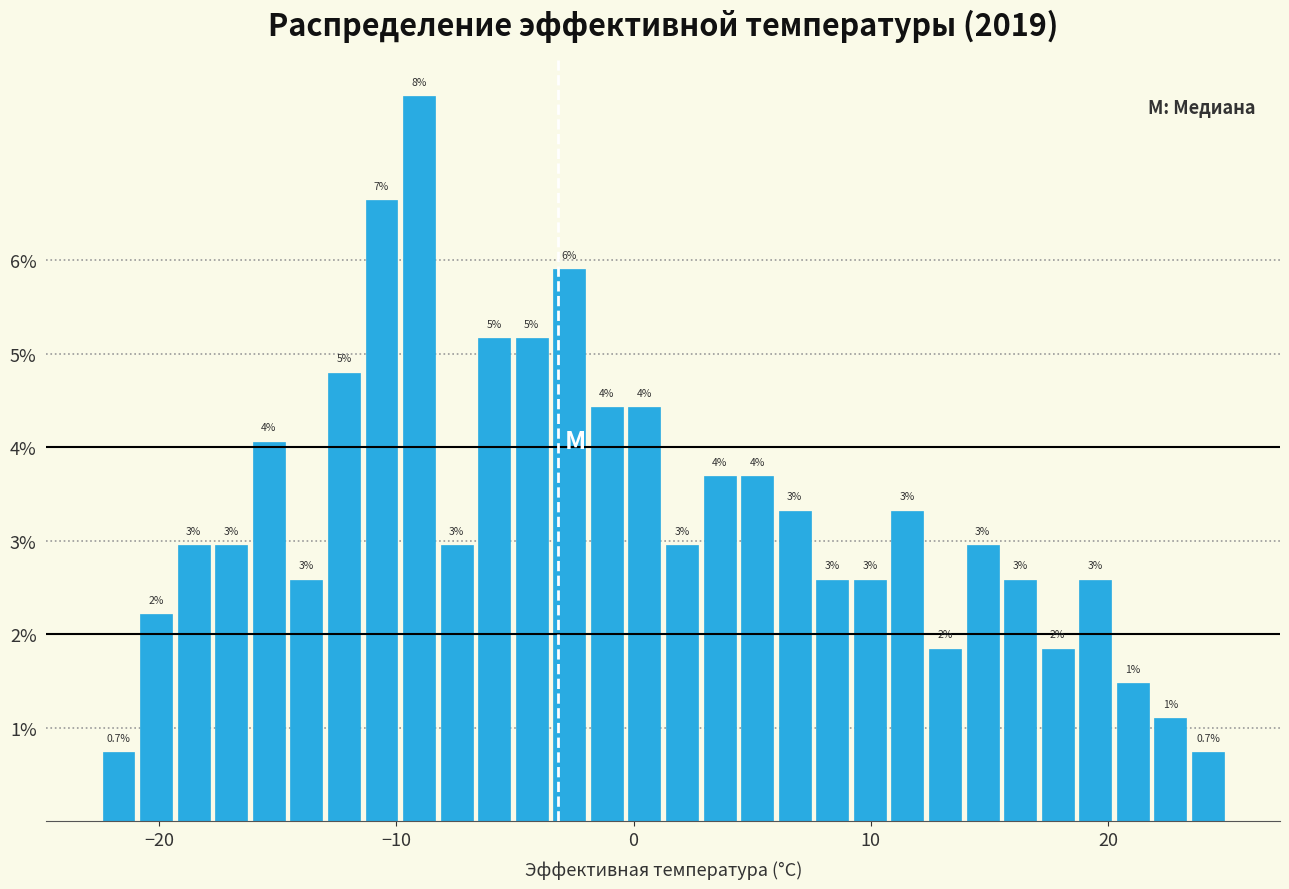

Around what value on the x-axis is the tallest bar? Give the approximate position of its centre, as read against the axis.

-9